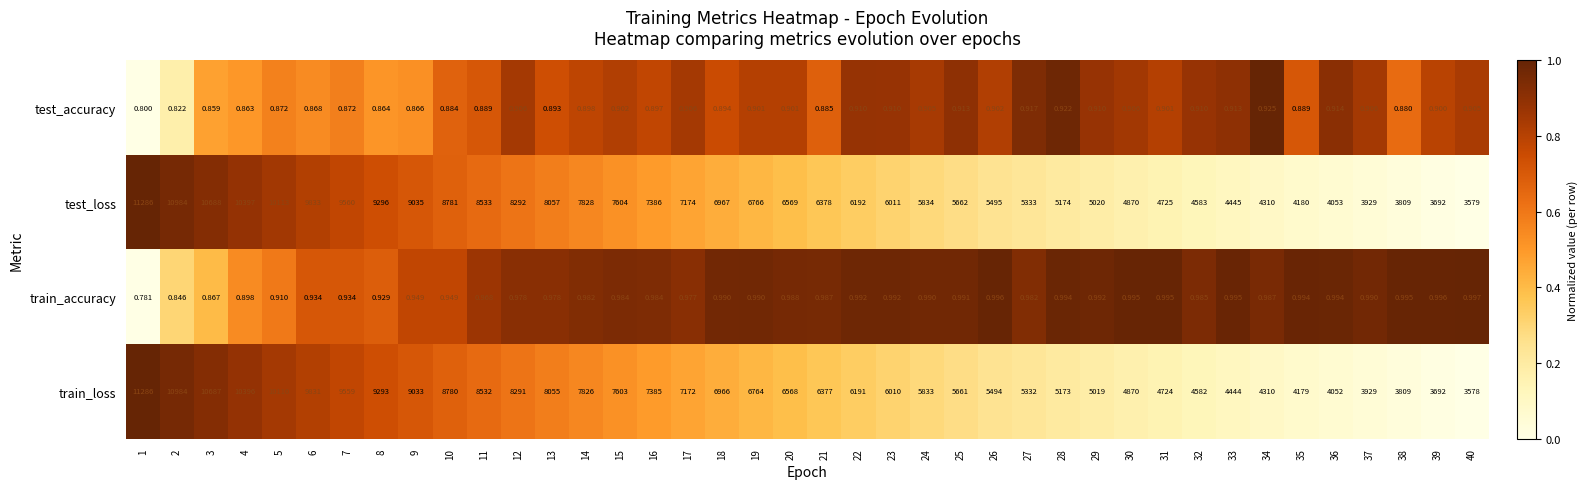

Which series has the widest spread of values?

train_loss